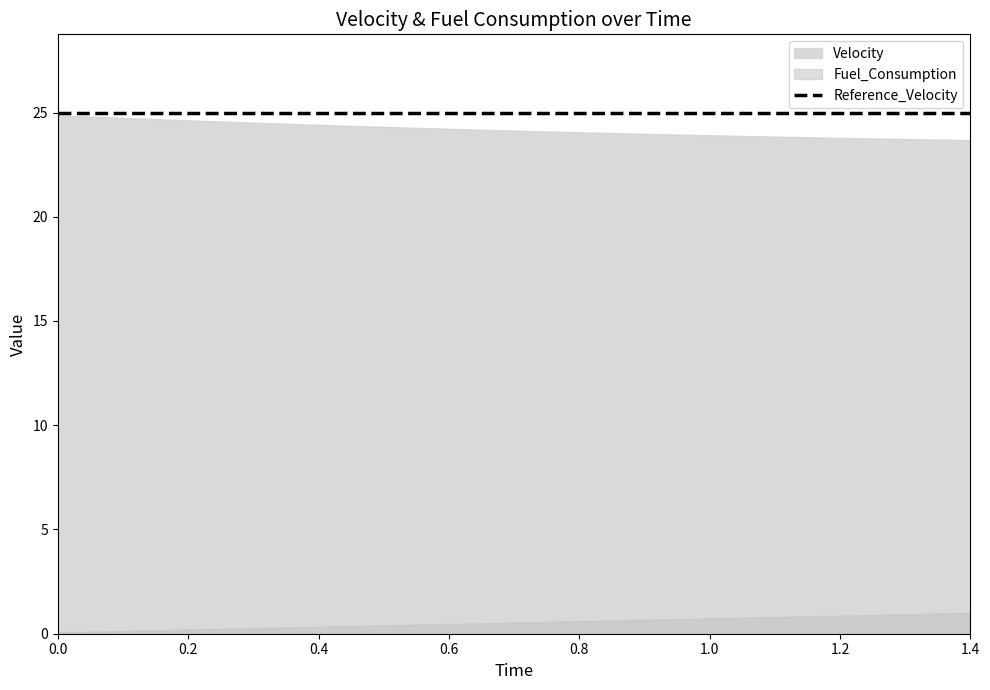

What is the highest value of the Velocity series?

24.9